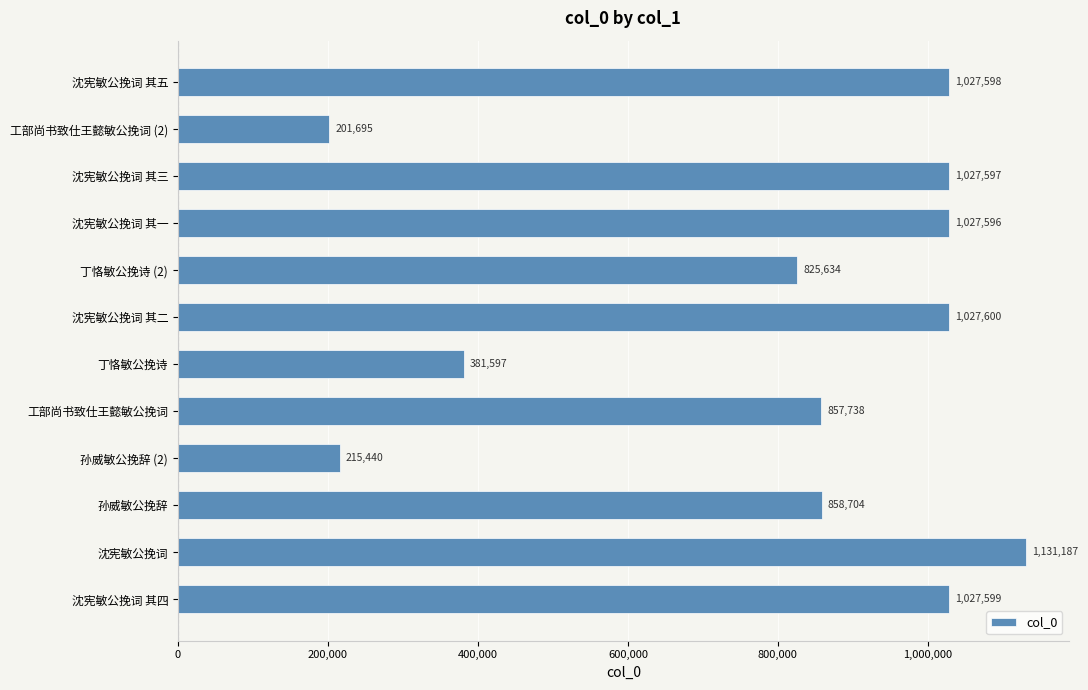

Approximately how many times larger is the value at 沈宪敏公挽词 其一 compared to 工部尚书致仕王懿敏公挽词?

1.2